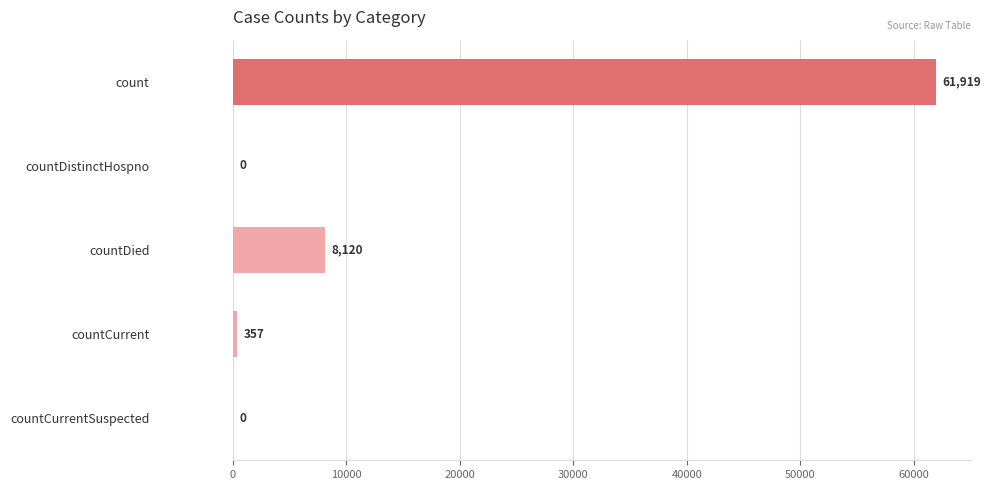

Which category has the highest value across all series?

count